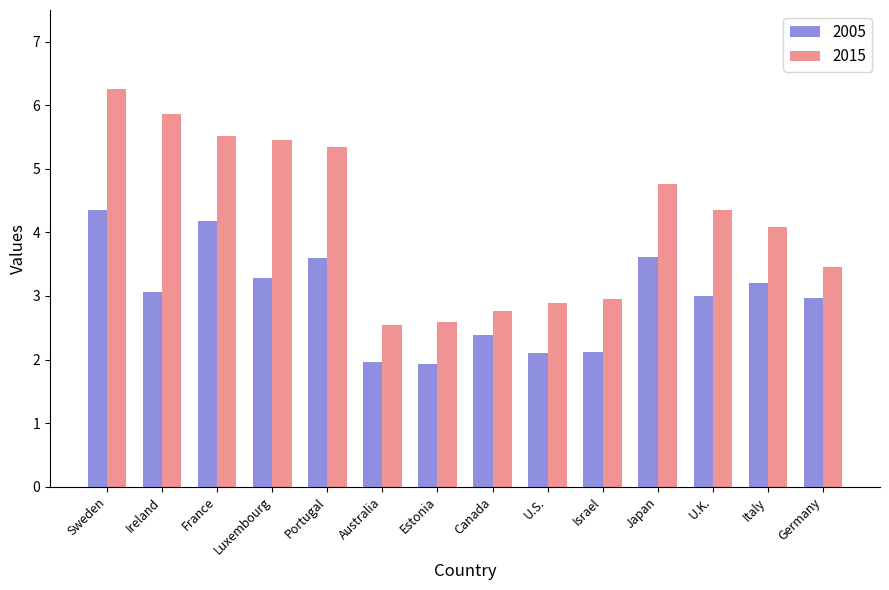

Which series has the widest spread of values?

2015